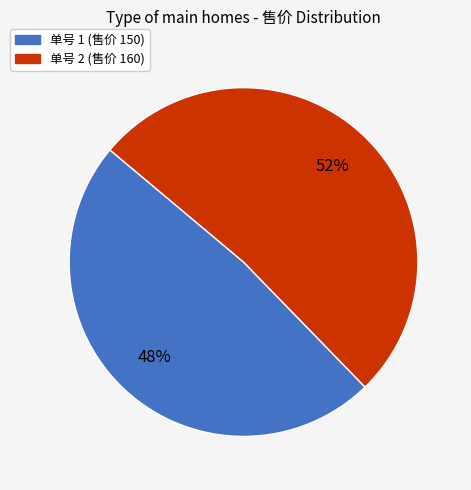

Which slice is the smallest?

单号 1 (售价 150)